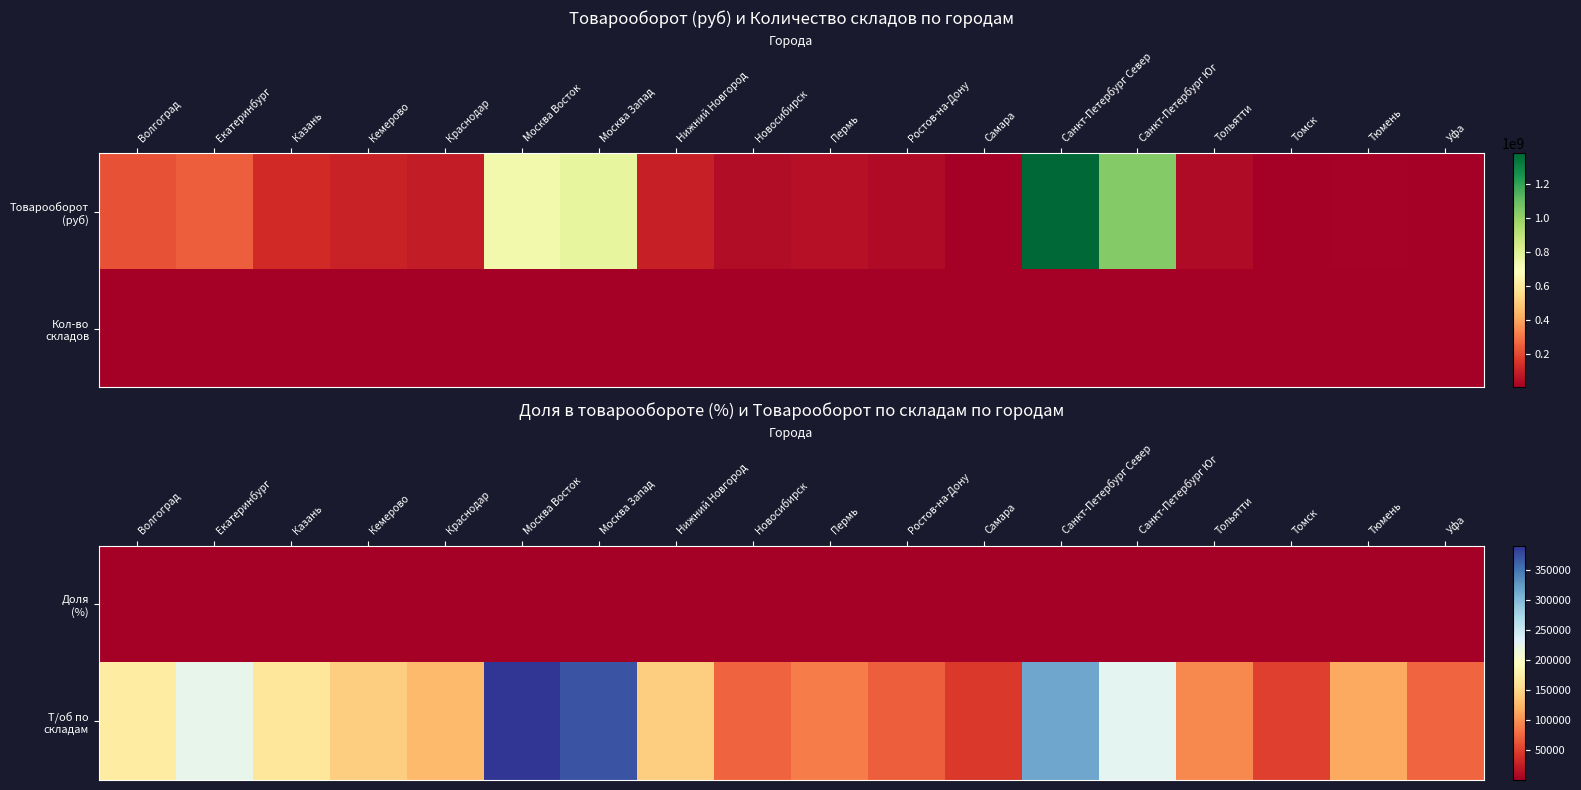

The value of Доля (%) at Томск is 0.0. True or false?

False